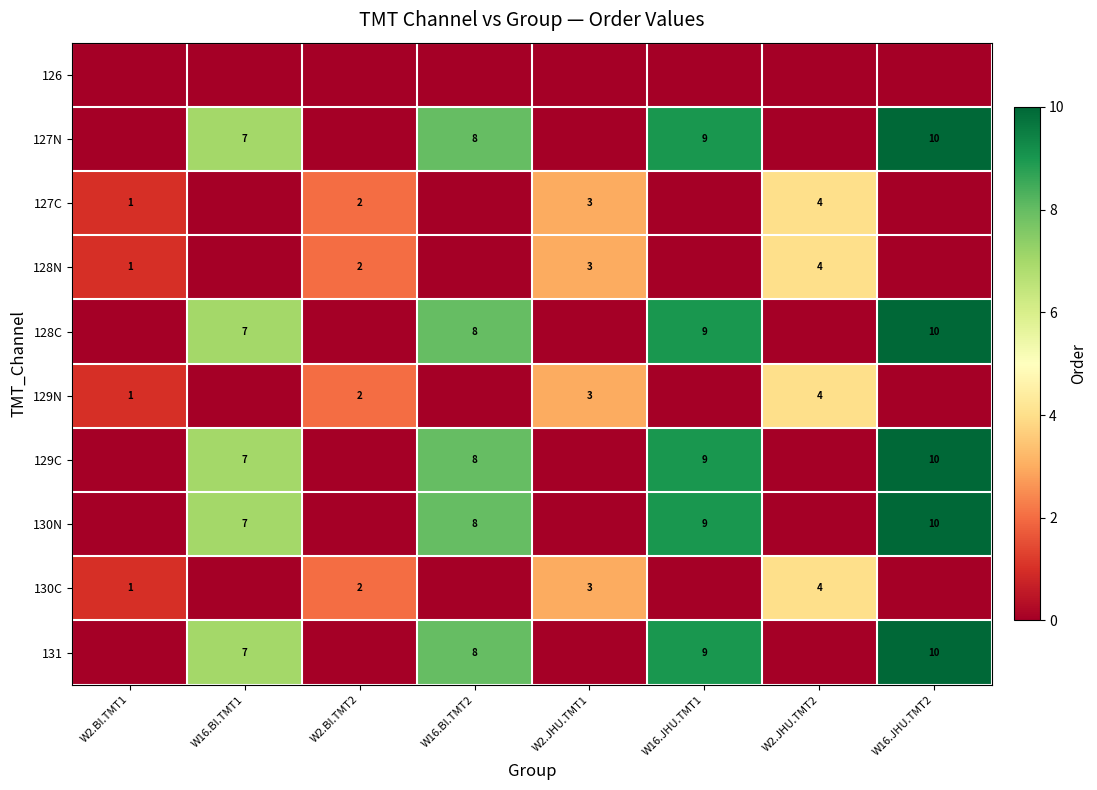

Is it true that 128C equals 12 at W16.BI.TMT1?

False